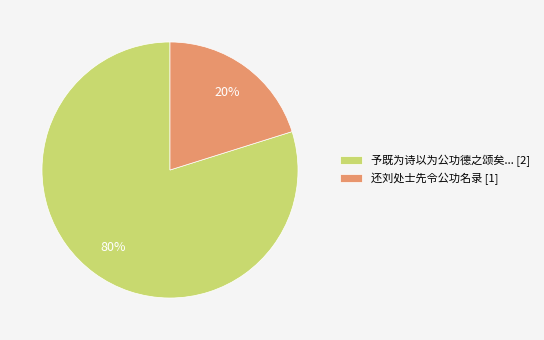

How many slices are in this pie chart?

2